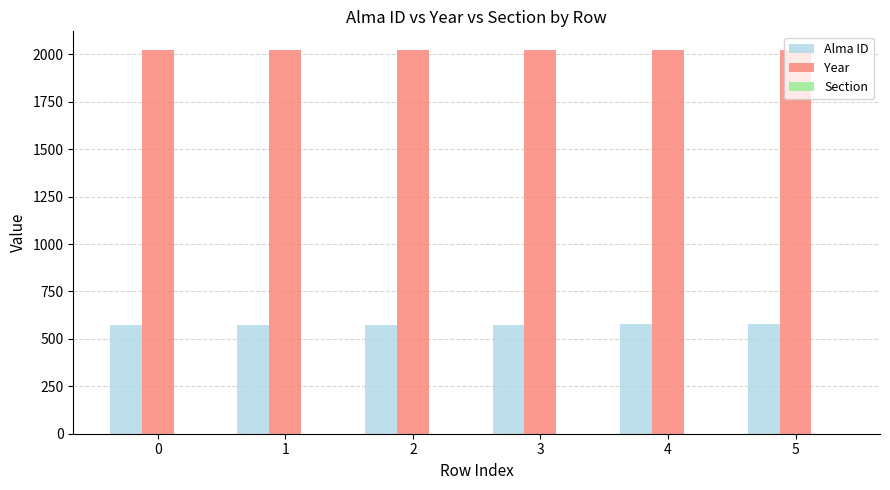

Are the bars grouped side by side (vs. stacked)?

Yes